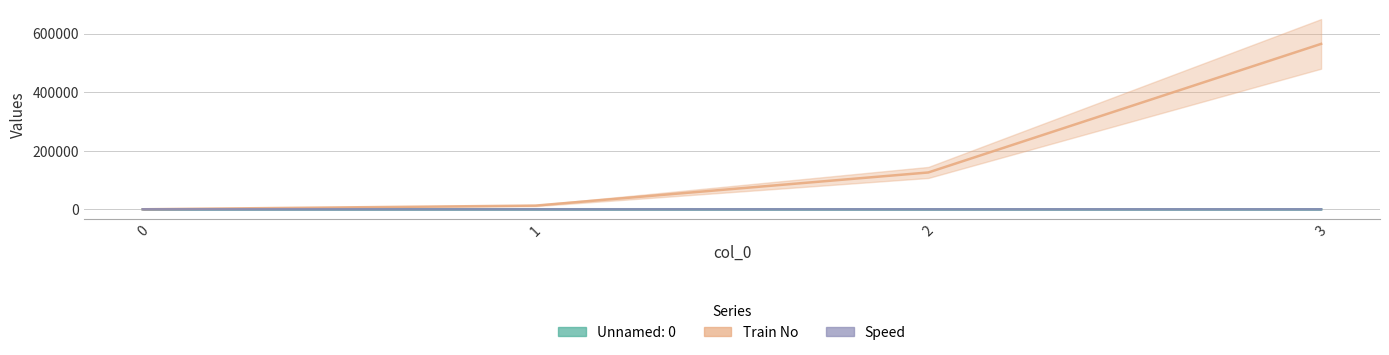

True or false: Unnamed: 0 and Speed intersect in this chart.

False